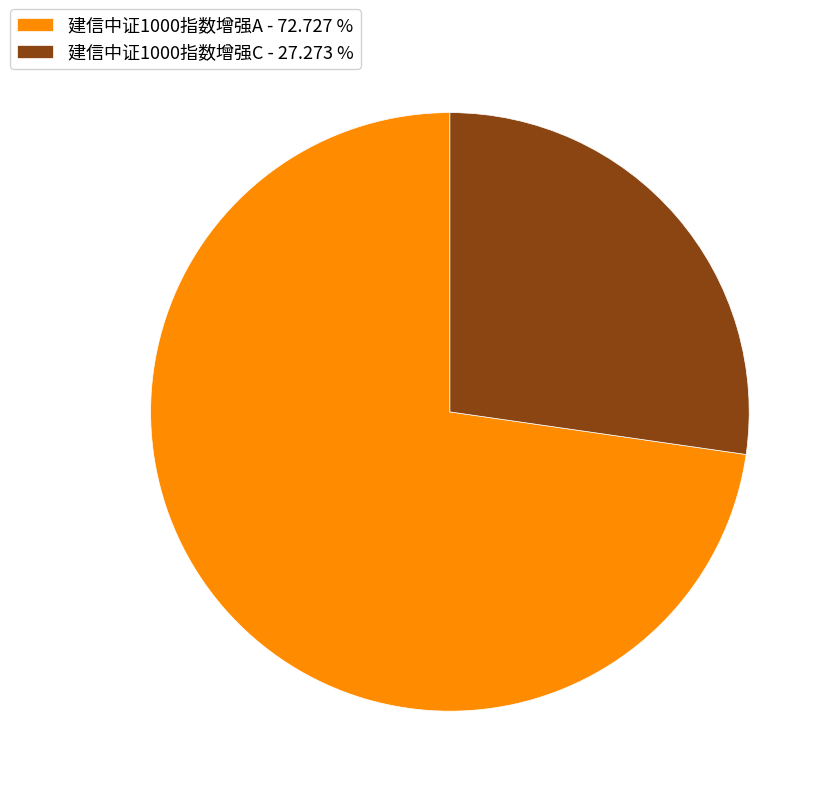

Combined, do 建信中证1000指数增强C - 27.273 % and 建信中证1000指数增强A - 72.727 % account for over 50%?

Yes